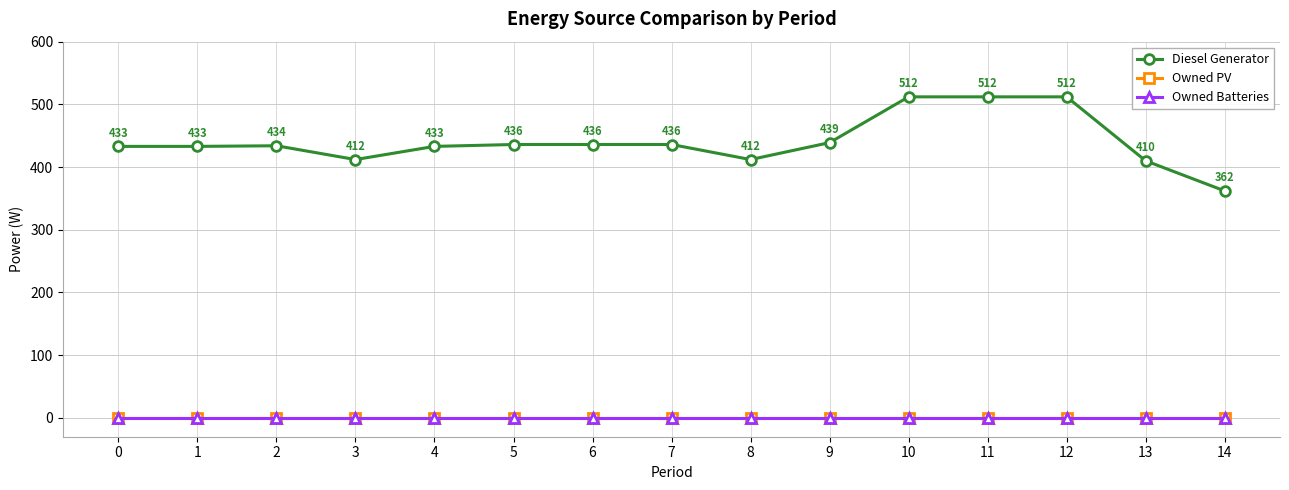

Is it true that Owned PV equals 0 at 2?

True